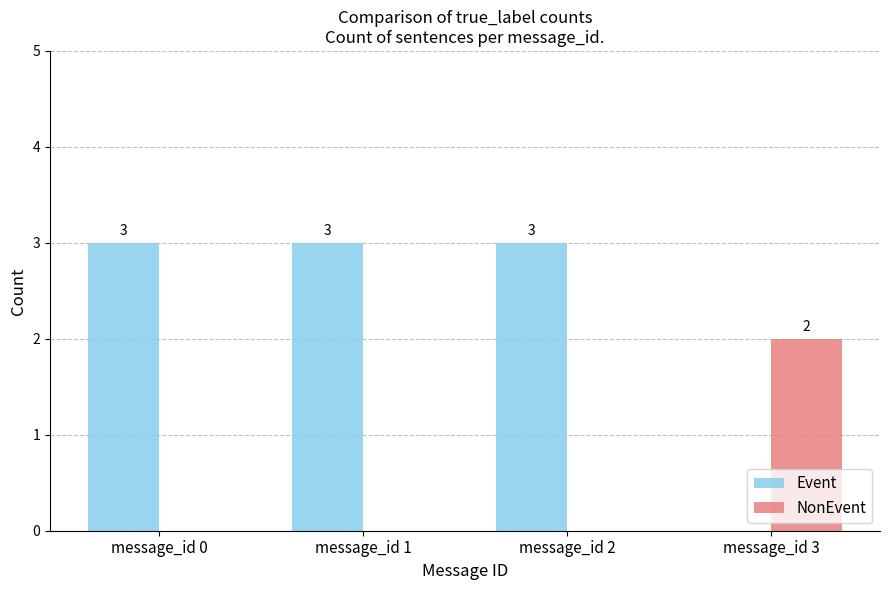

Are the bars grouped side by side (vs. stacked)?

Yes